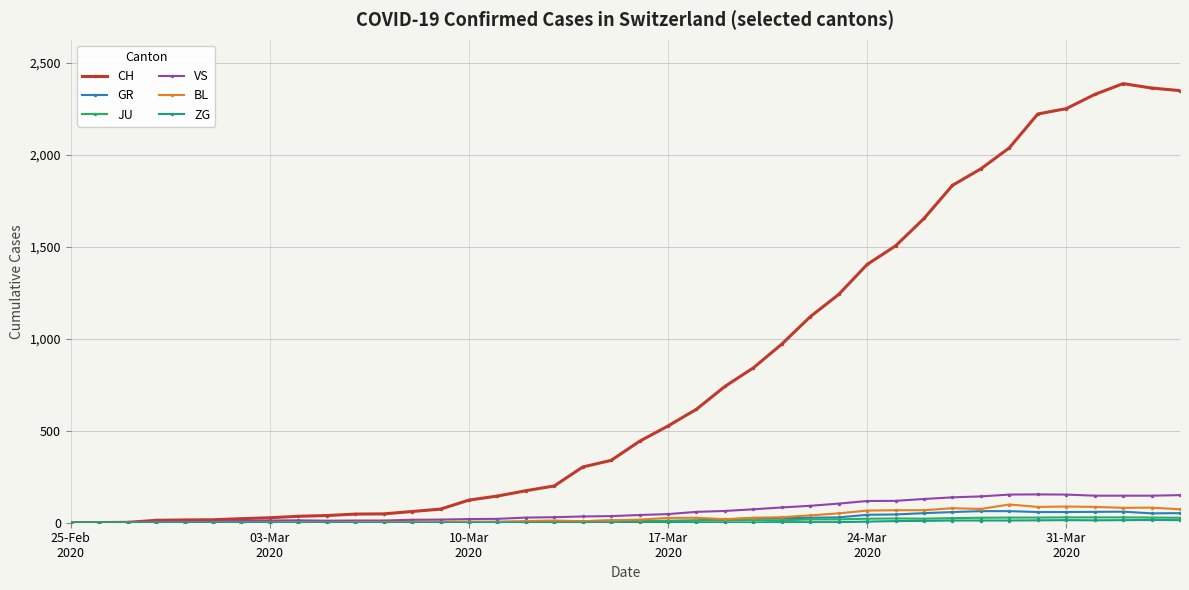

Which series has the largest total across all categories?

CH